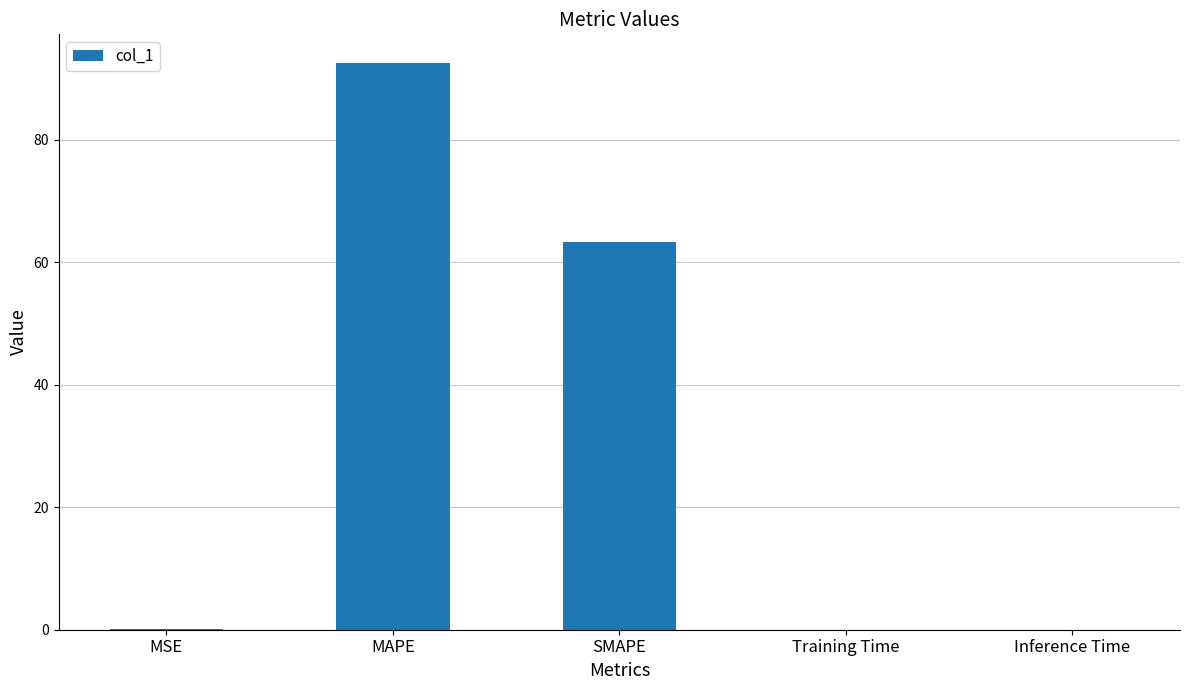

What is the sum of all values?

155.9